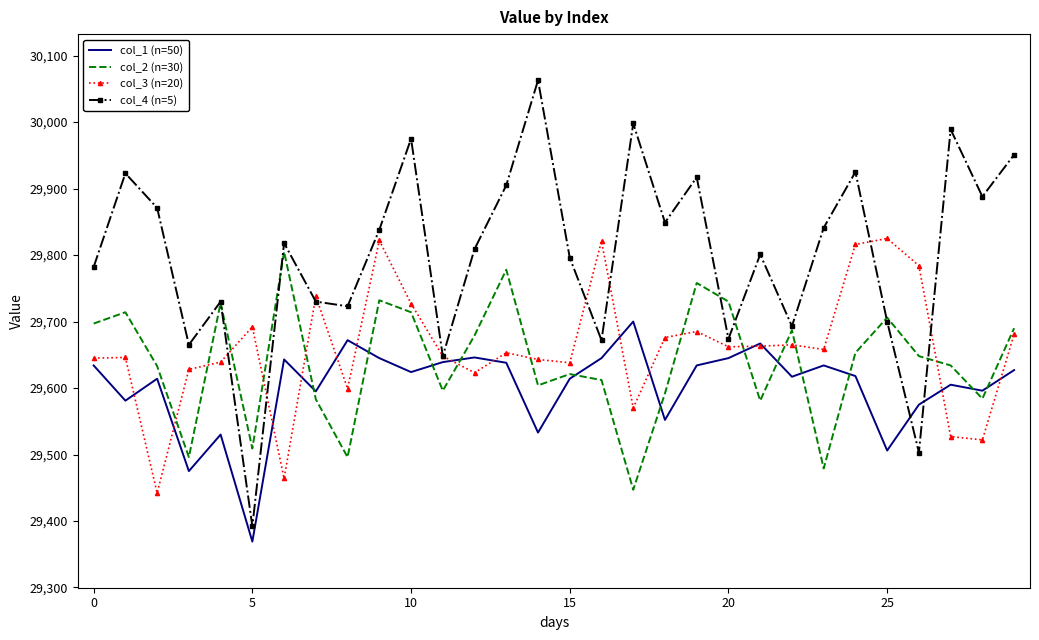

Which series has the widest spread of values?

col_4 (n=5)